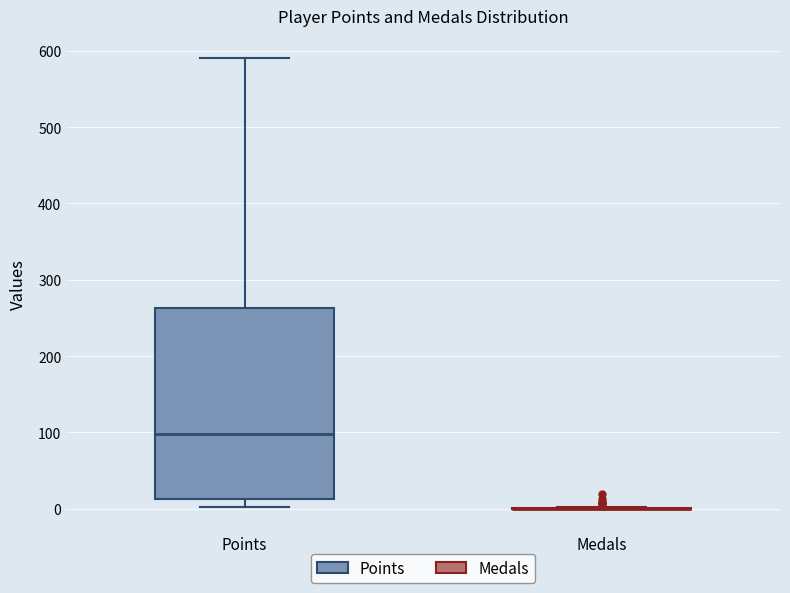

Reading left to right, read every box against the y-axis: the position of its median line, the range the box covers, and the ends of its whiskers. The values are not printed on the chart, so give them approximately, as read against the axis.

Points: median 100, box 10 to 260, whiskers 0 to 590
Medals: box collapsed to a line at 0, whiskers 0 to 0